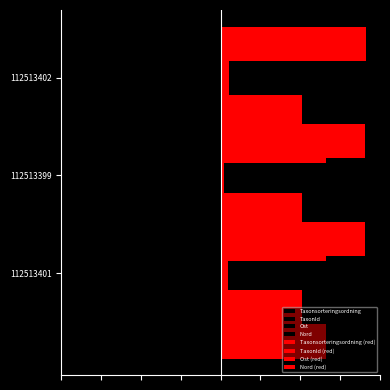

Is it true that TaxonId equals -4.4 at 112513401?

True